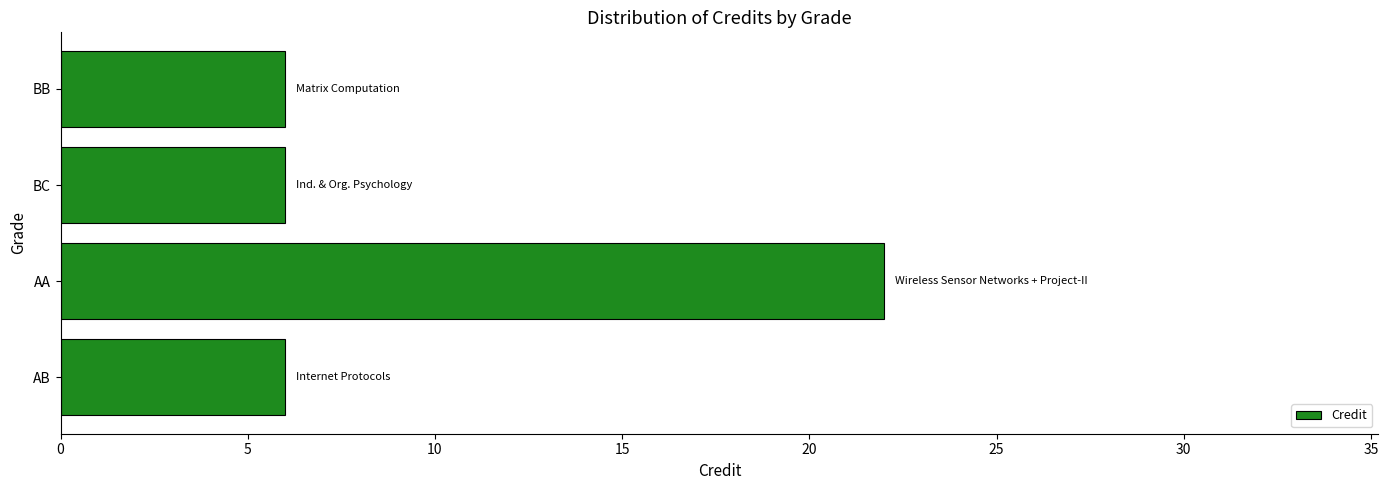

What value does the data have at BC?

6